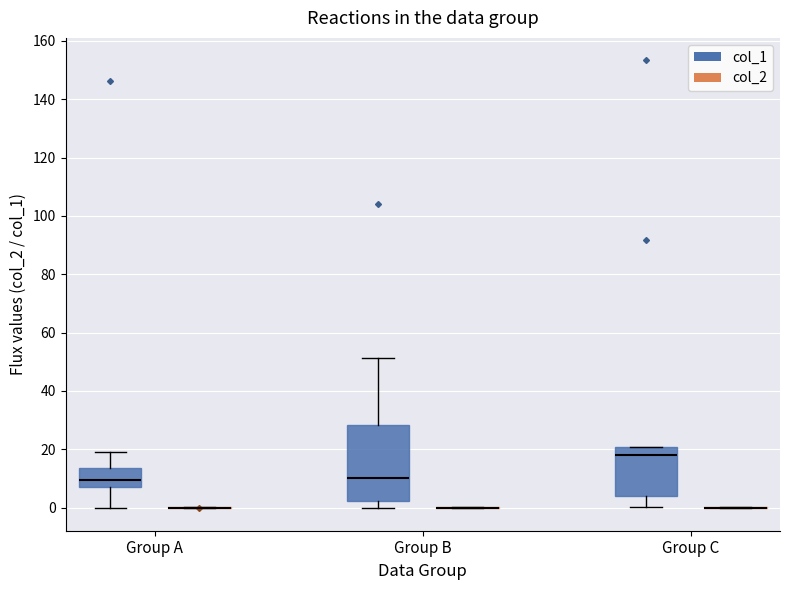

Reading left to right, read every box against the y-axis: the position of its median line, the range the box covers, and the ends of its whiskers. The values are not printed on the chart, so give them approximately, as read against the axis.

Group A (col_1): median 10, box 6 to 14, whiskers 0 to 18
Group A (col_2): box collapsed to a line at 0, whiskers 0 to 0
Group B (col_1): median 10, box 2 to 28, whiskers 0 to 52
Group B (col_2): box collapsed to a line at 0, whiskers 0 to 0
Group C (col_1): median 18, box 4 to 20, whiskers 0 to 20
Group C (col_2): box collapsed to a line at 0, whiskers 0 to 0